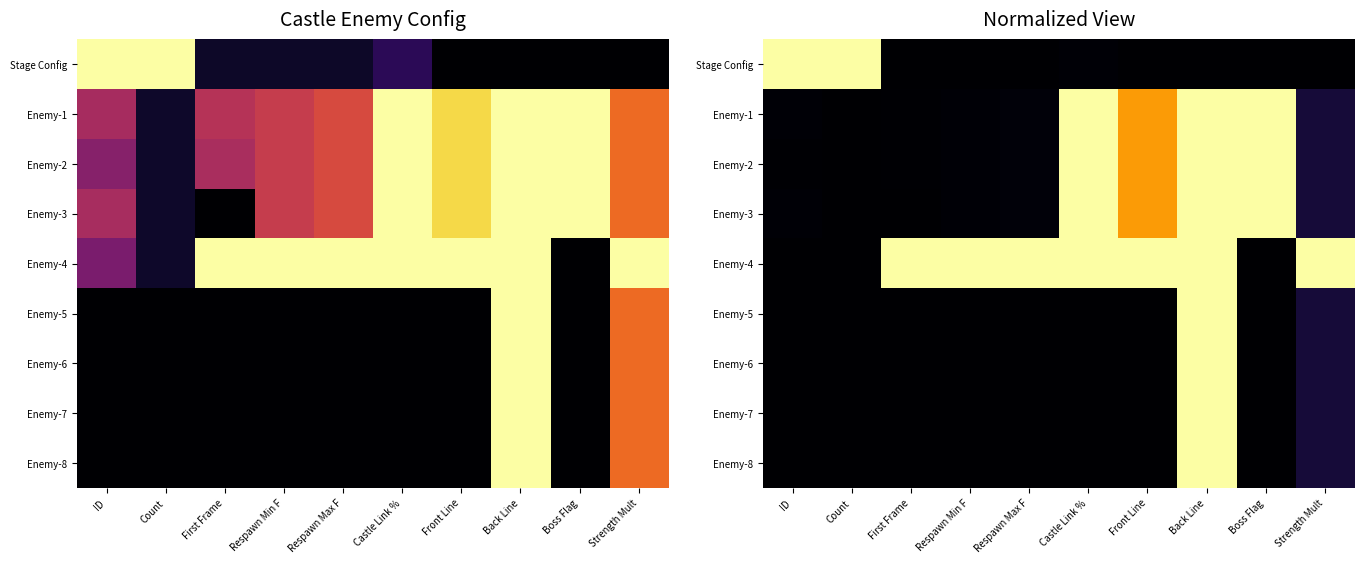

Which series has the largest total across all categories?

Enemy-4